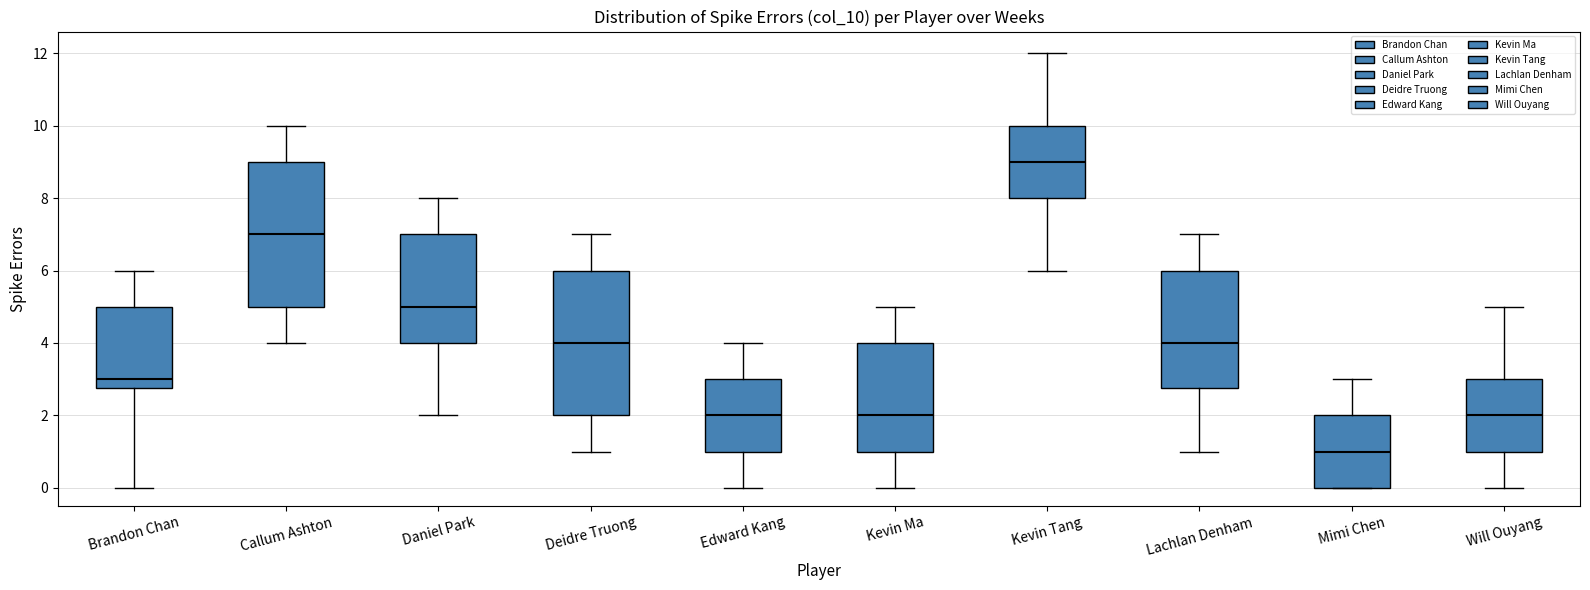

Reading left to right, read every box against the y-axis: the position of its median line, the range the box covers, and the ends of its whiskers. The values are not printed on the chart, so give them approximately, as read against the axis.

Brandon Chan: median 3.0, box 2.8 to 5.0, whiskers 0.0 to 6.0
Callum Ashton: median 7.0, box 5.0 to 9.0, whiskers 4.0 to 10.0
Daniel Park: median 5.0, box 4.0 to 7.0, whiskers 2.0 to 8.0
Deidre Truong: median 4.0, box 2.0 to 6.0, whiskers 1.0 to 7.0
Edward Kang: median 2.0, box 1.0 to 3.0, whiskers 0.0 to 4.0
Kevin Ma: median 2.0, box 1.0 to 4.0, whiskers 0.0 to 5.0
Kevin Tang: median 9.0, box 8.0 to 10.0, whiskers 6.0 to 12.0
Lachlan Denham: median 4.0, box 2.8 to 6.0, whiskers 1.0 to 7.0
Mimi Chen: median 1.0, box 0.0 to 2.0, whiskers 0.0 to 3.0
Will Ouyang: median 2.0, box 1.0 to 3.0, whiskers 0.0 to 5.0